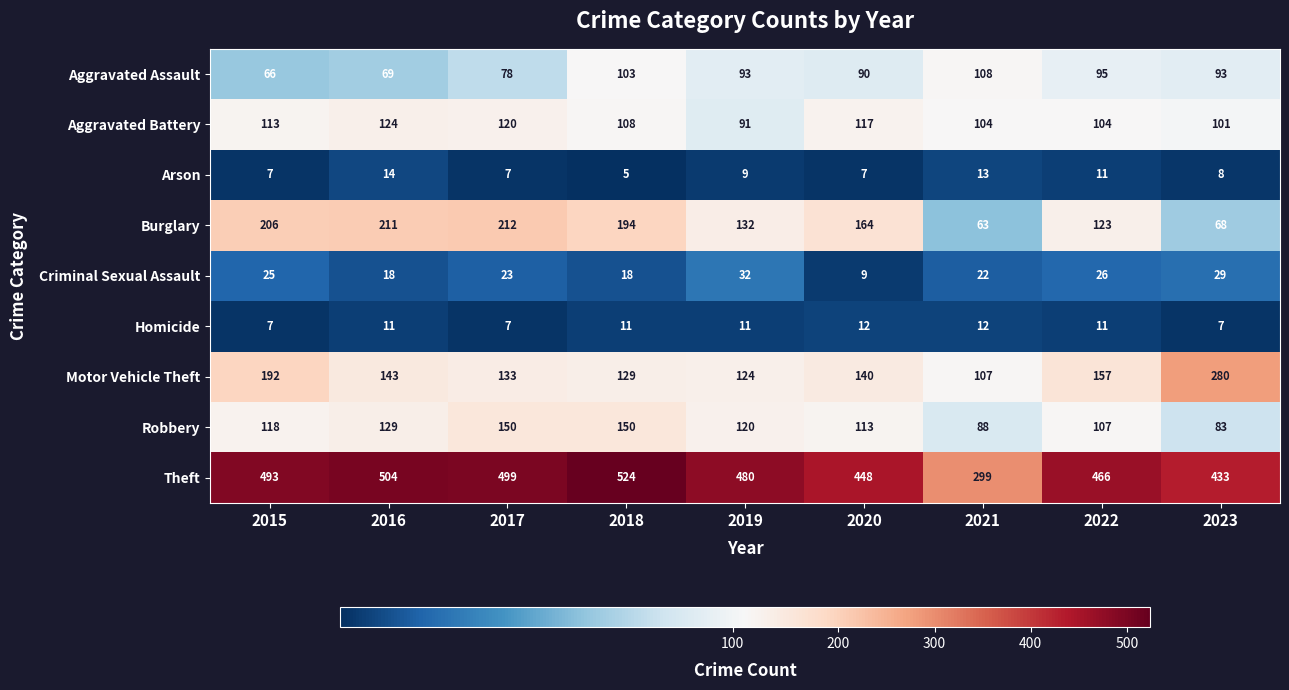

What value does the Aggravated Battery series have at 2018, to the nearest 10?

110